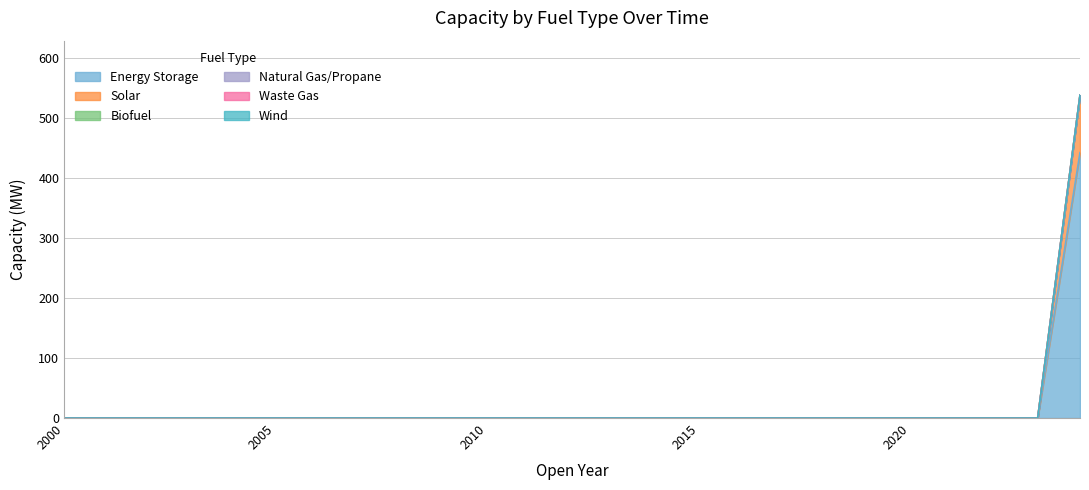

How many values in the Solar series exceed 0?

1